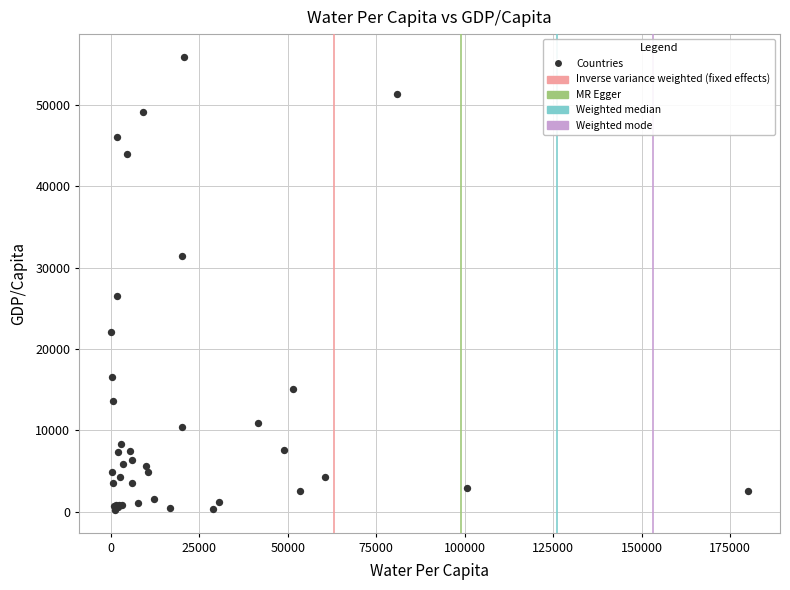

What Y value in the scatter plot is closest to 28069?

26538.9